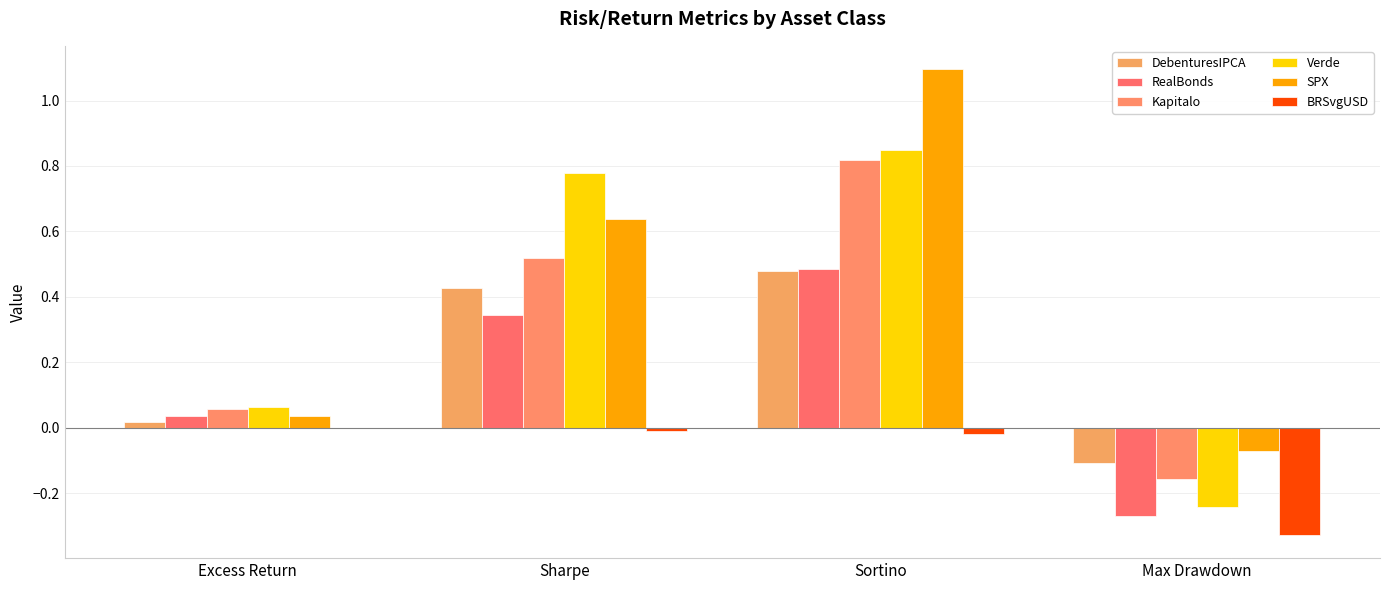

How many positive values does the DebenturesIPCA series have?

3